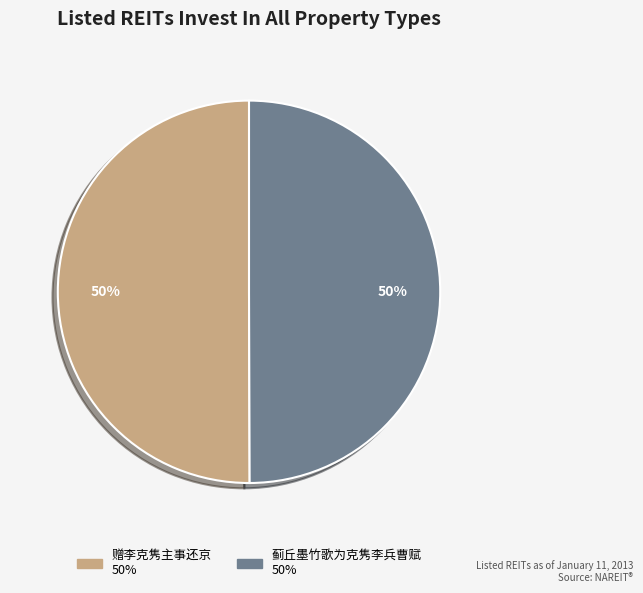

Do 赠李克隽主事还京 and 蓟丘墨竹歌为克隽李兵曹赋 together represent more than half of the pie?

Yes